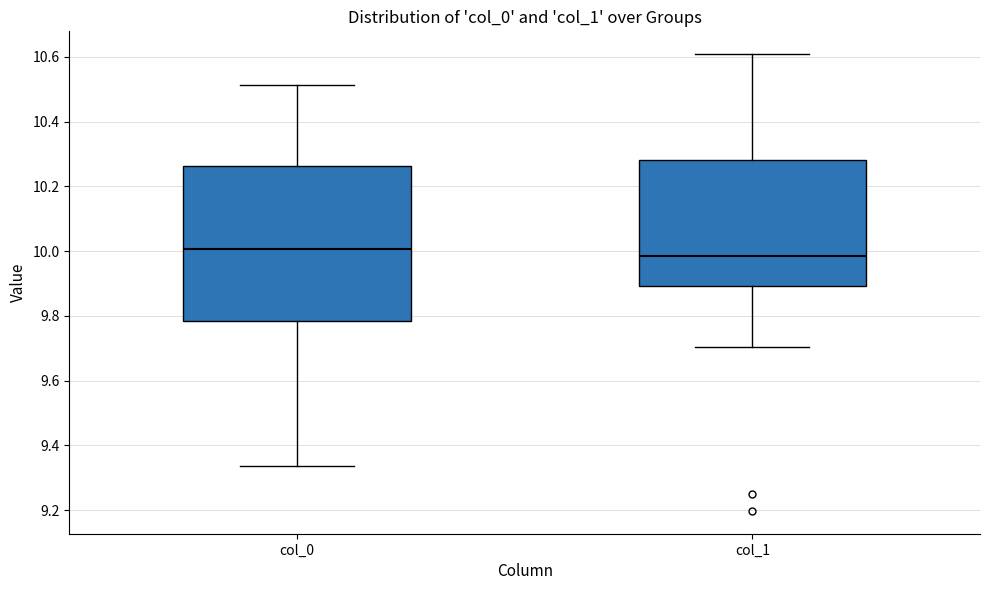

Comparing the boxes themselves (not the whiskers), which one is the tallest?

col_0